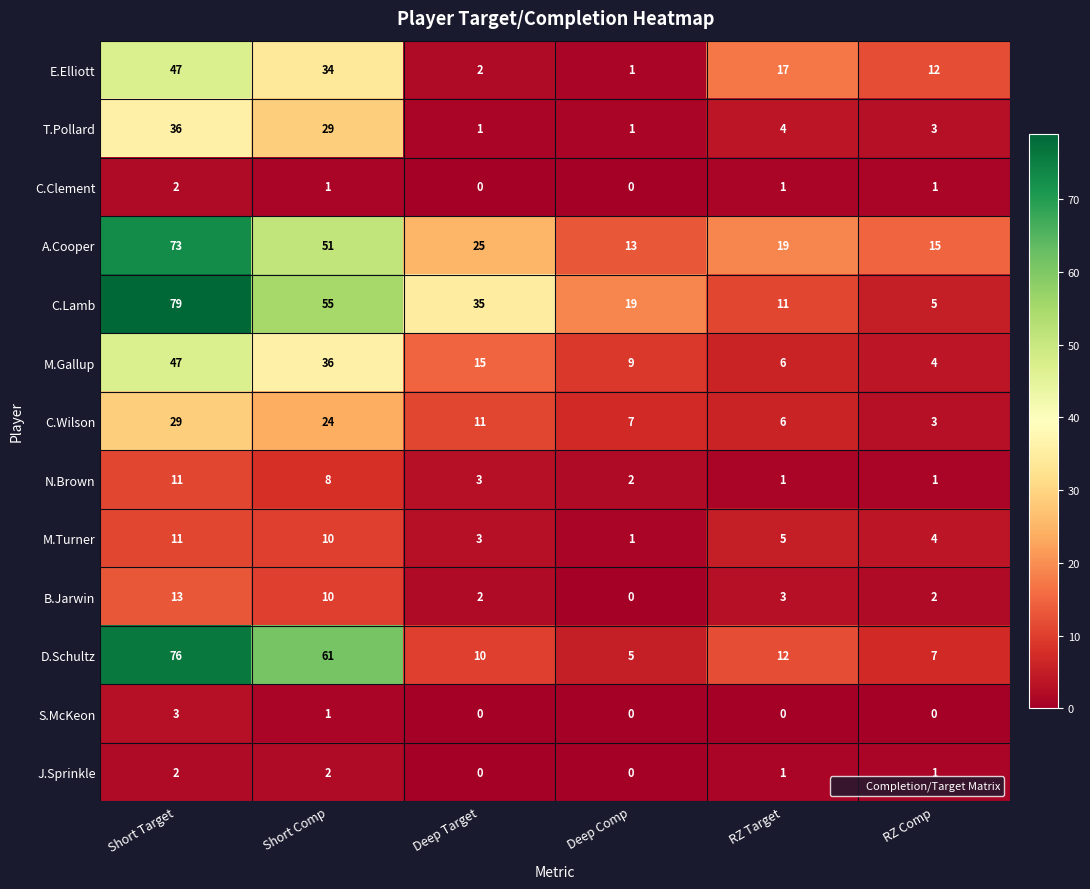

At which category is the sum across all series the highest?

Short Target